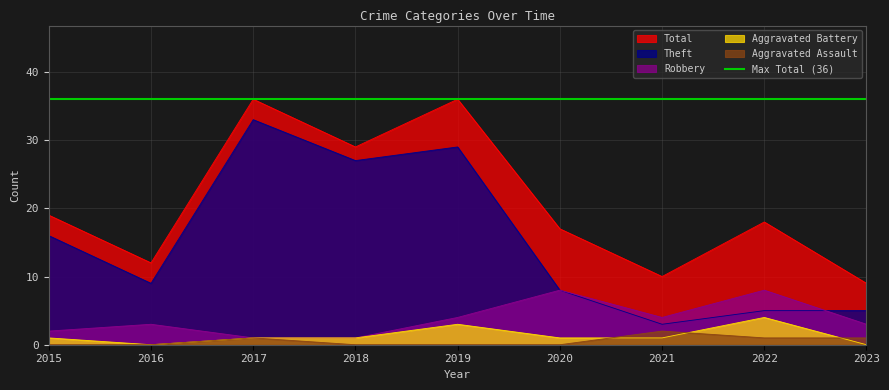

How many distinct data groups are displayed?

5